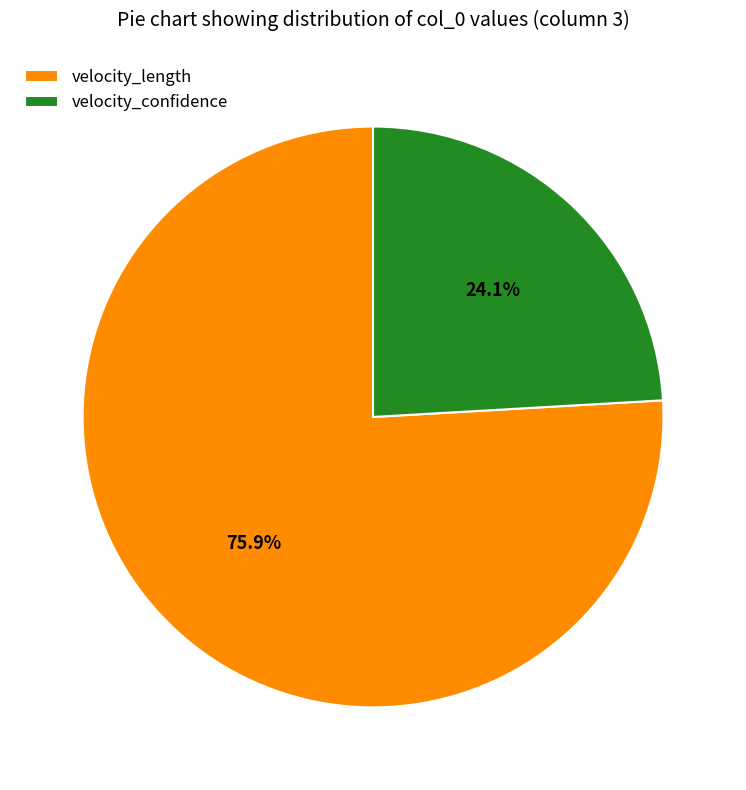

Does velocity_confidence represent more than half of the total?

No